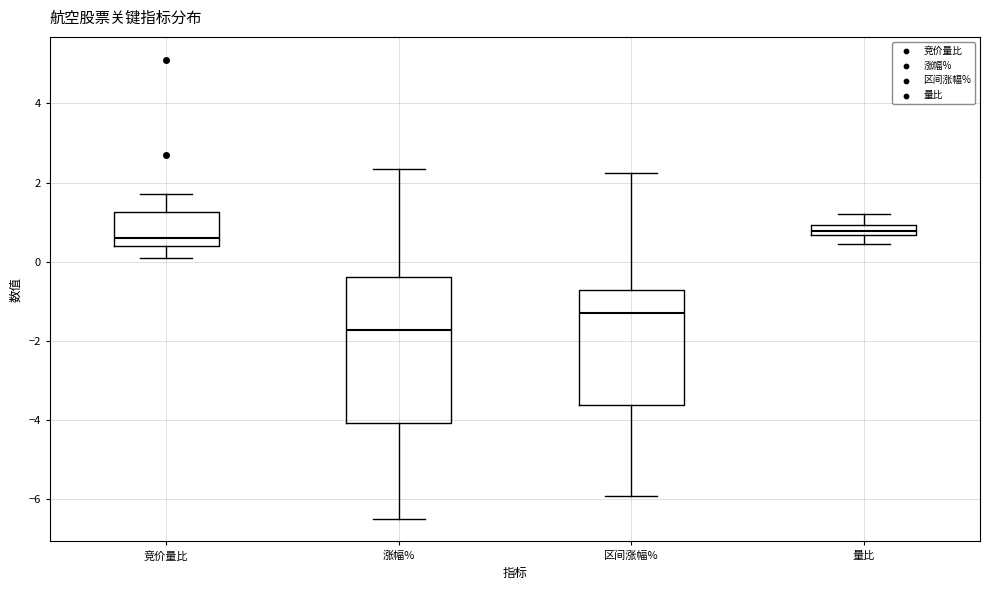

Which box's median line is the lowest?

涨幅%